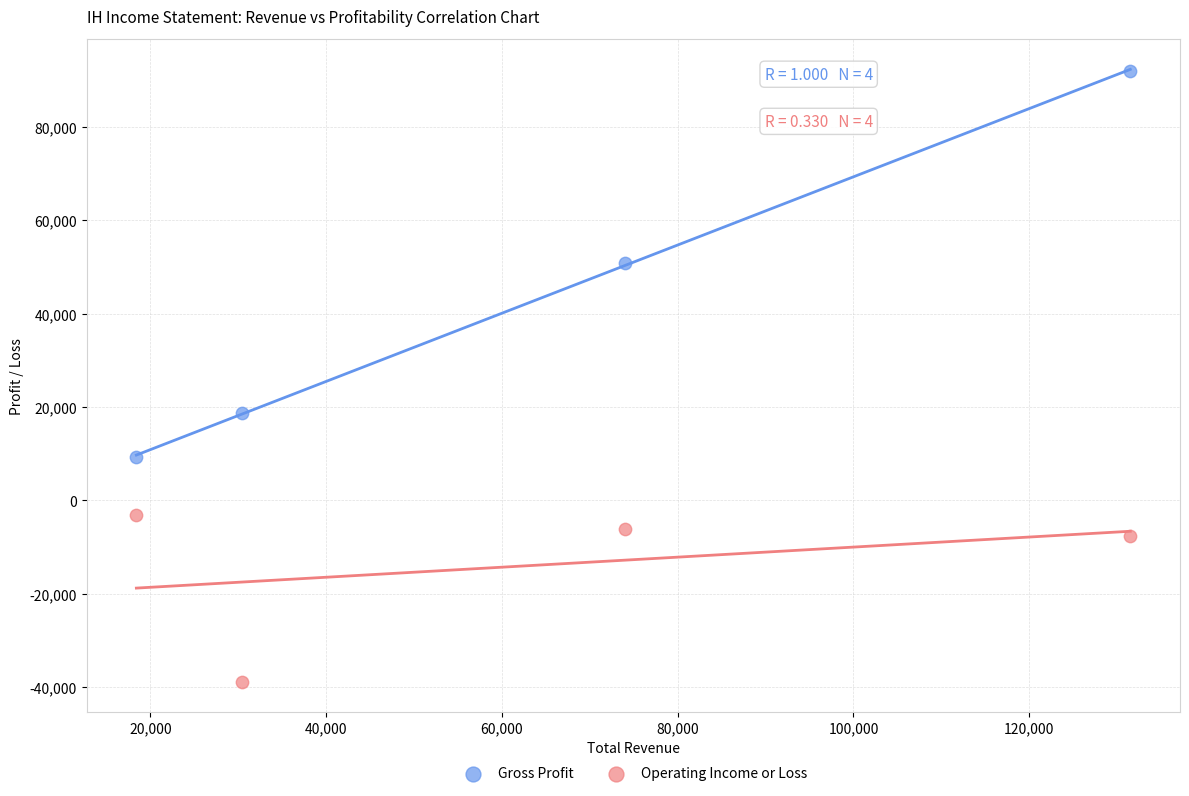

Which series has the largest Y range (max minus min)?

Gross Profit